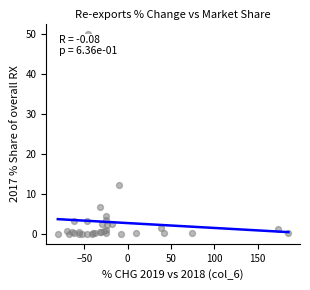

What Y value in the scatter plot is closest to 25?

12.2